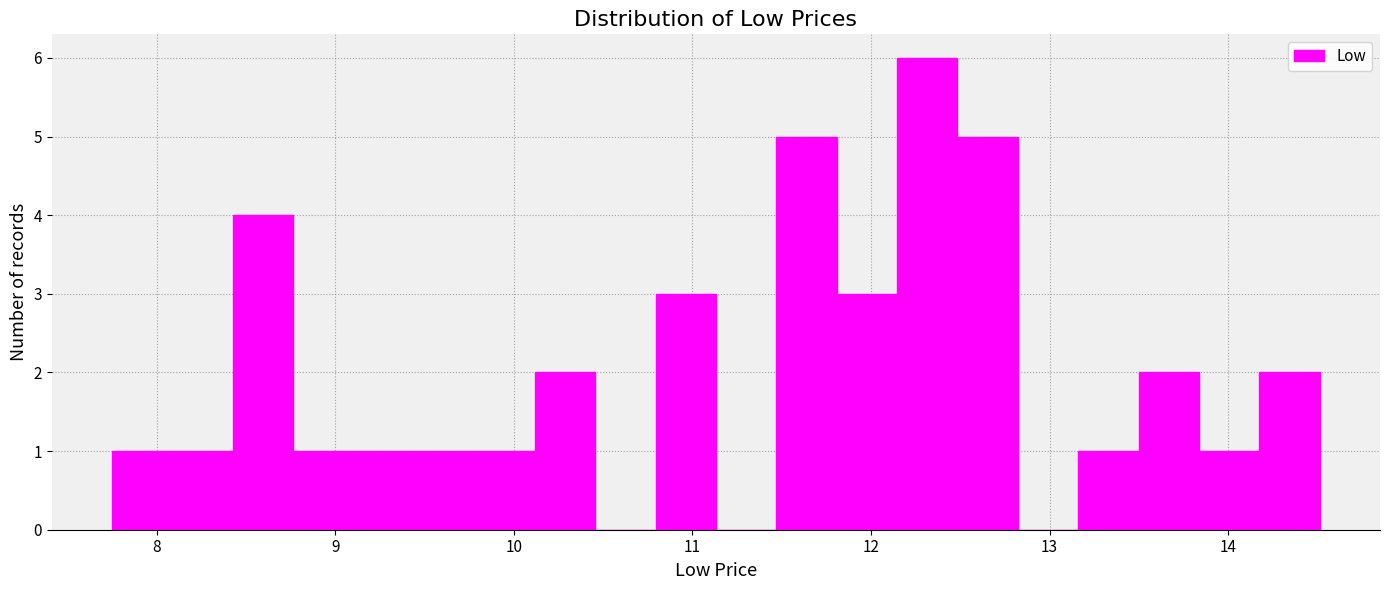

Around what value on the x-axis is the tallest bar? Give the approximate position of its centre, as read against the axis.

12.3